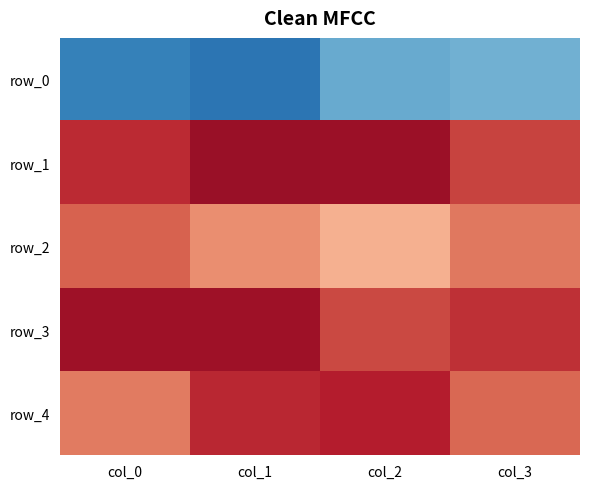

List the labels in order of row_0 value, largest first.

col_3, col_2, col_0, col_1